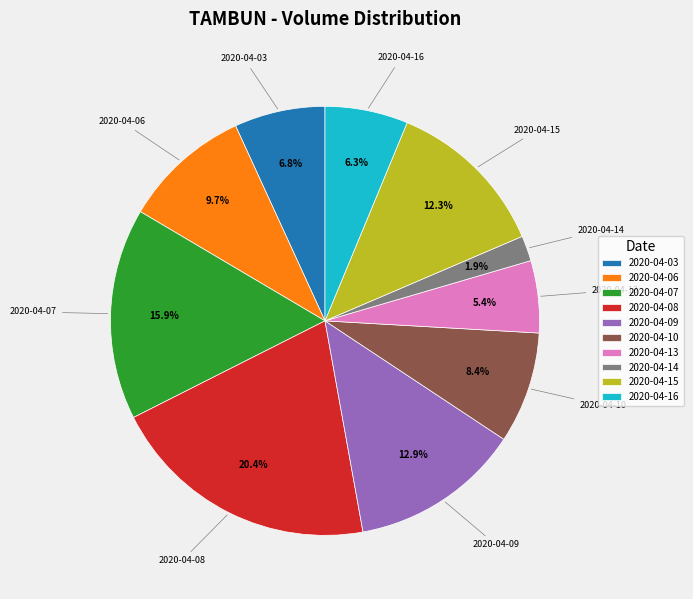

Is it true that 2020-04-13 is 5% of the pie?

True